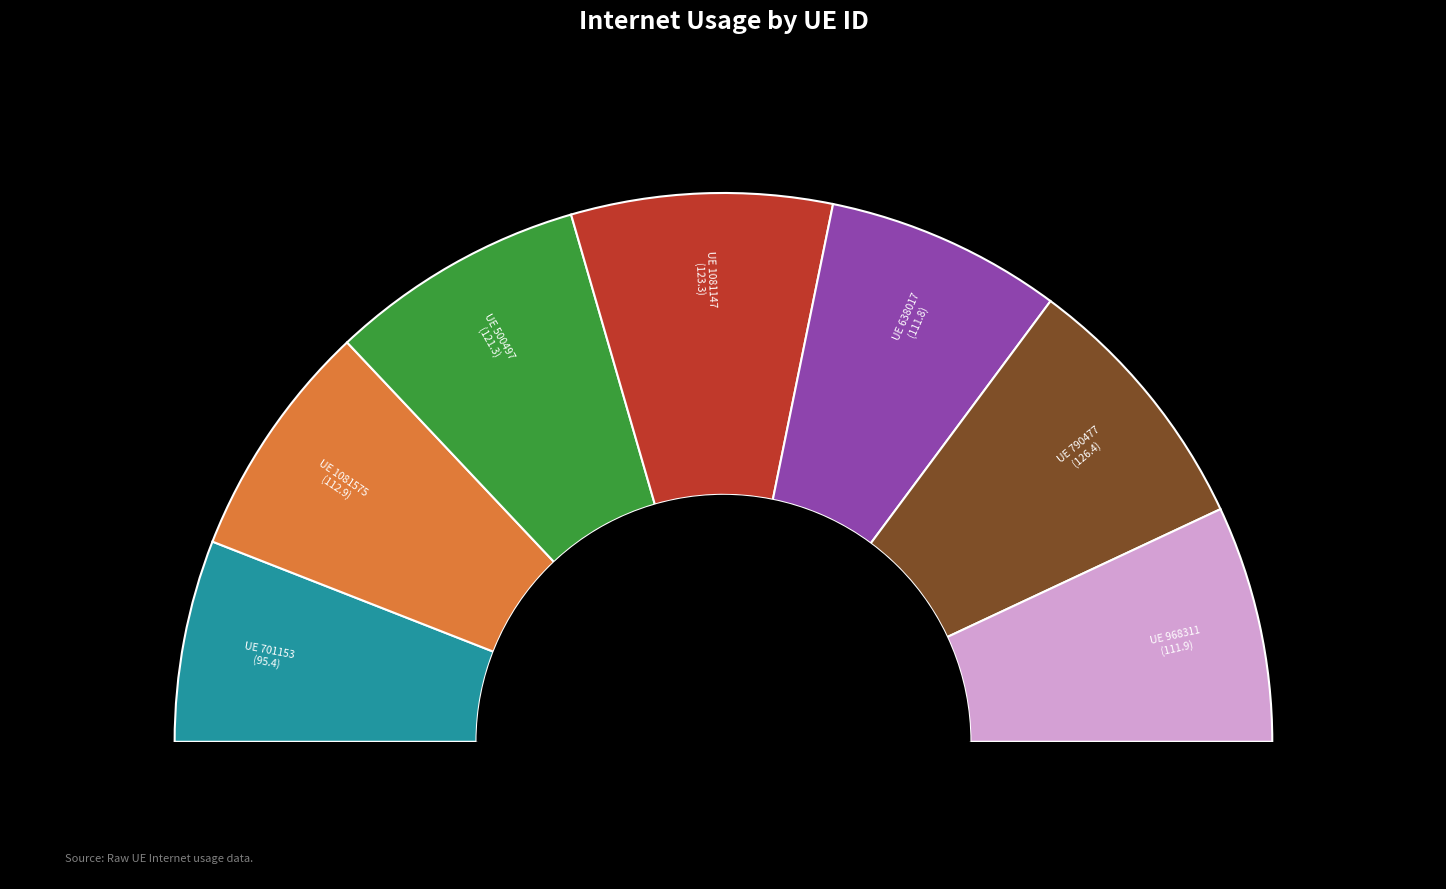

The 638017 slice represents 21% of the pie. True or false?

False